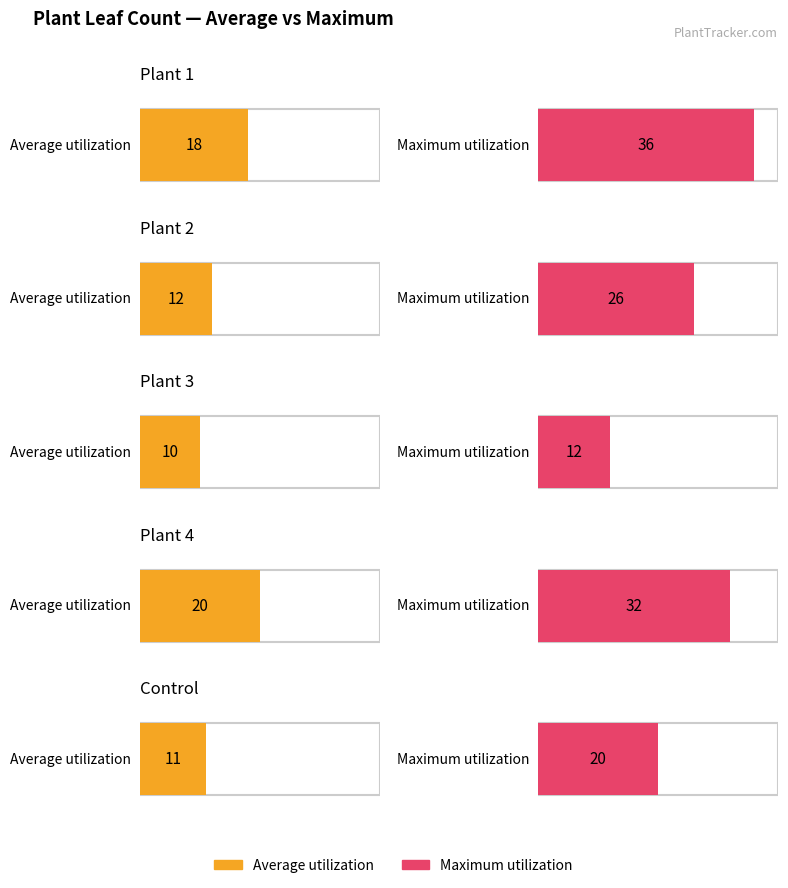

At how many categories does at least one series exceed 30?

2